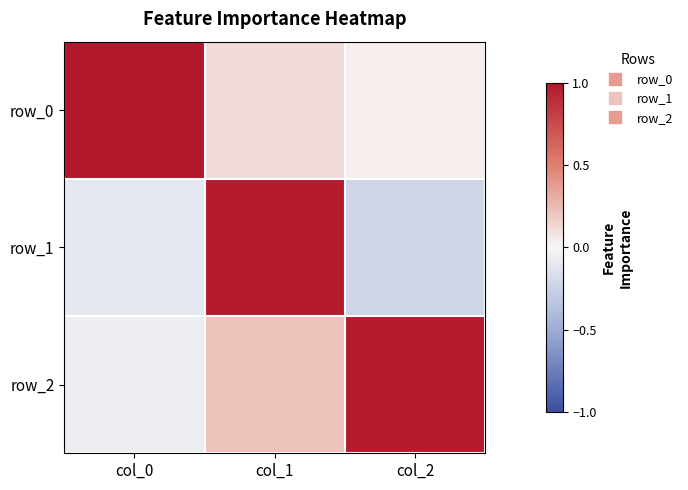

What is the minimum value for row_2?

-0.1